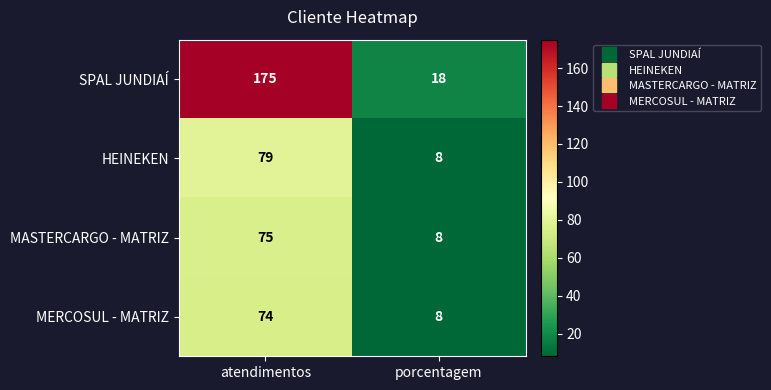

What is the total value across all series at atendimentos?

403